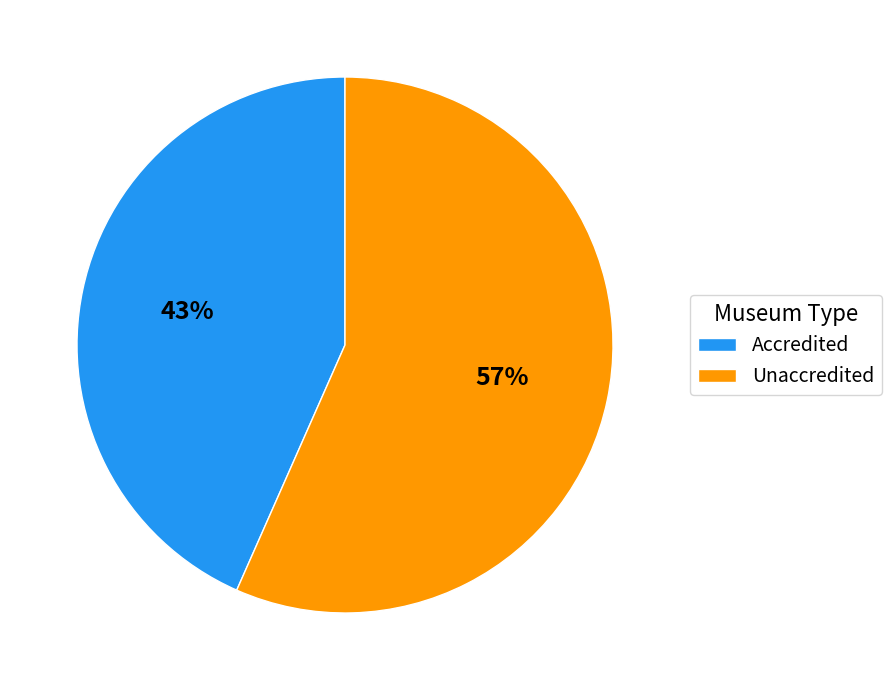

Which slice is the largest?

Unaccredited